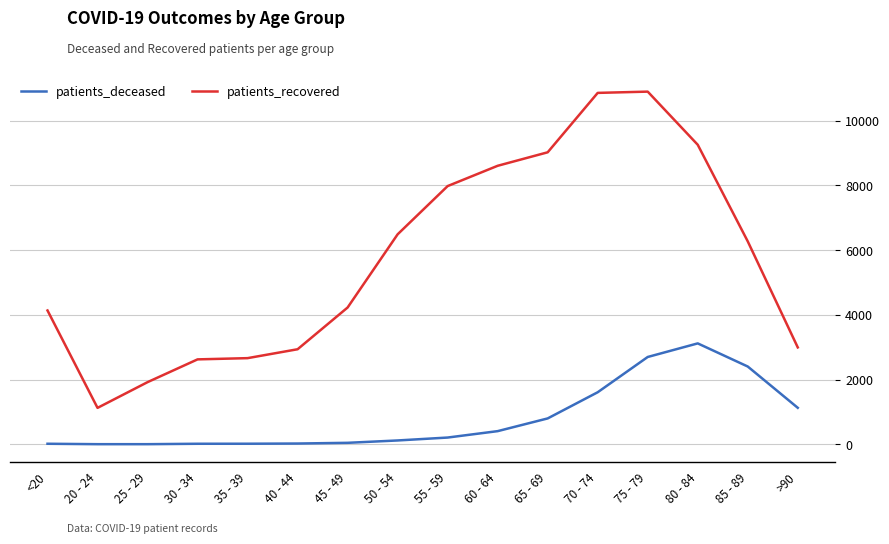

What are all the series names shown in the legend?

patients_deceased, patients_recovered